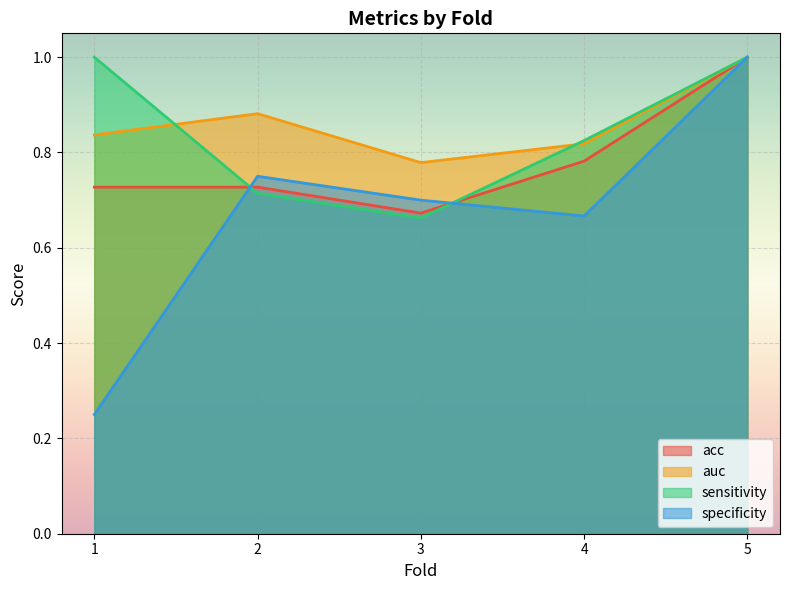

Reading right to left, what are all the values shown in this chart?

acc: 1.0	0.8	0.7	0.7	0.7
auc: 1.0	0.8	0.8	0.9	0.8
sensitivity: 1.0	0.8	0.7	0.7	1.0
specificity: 1.0	0.7	0.7	0.8	0.2